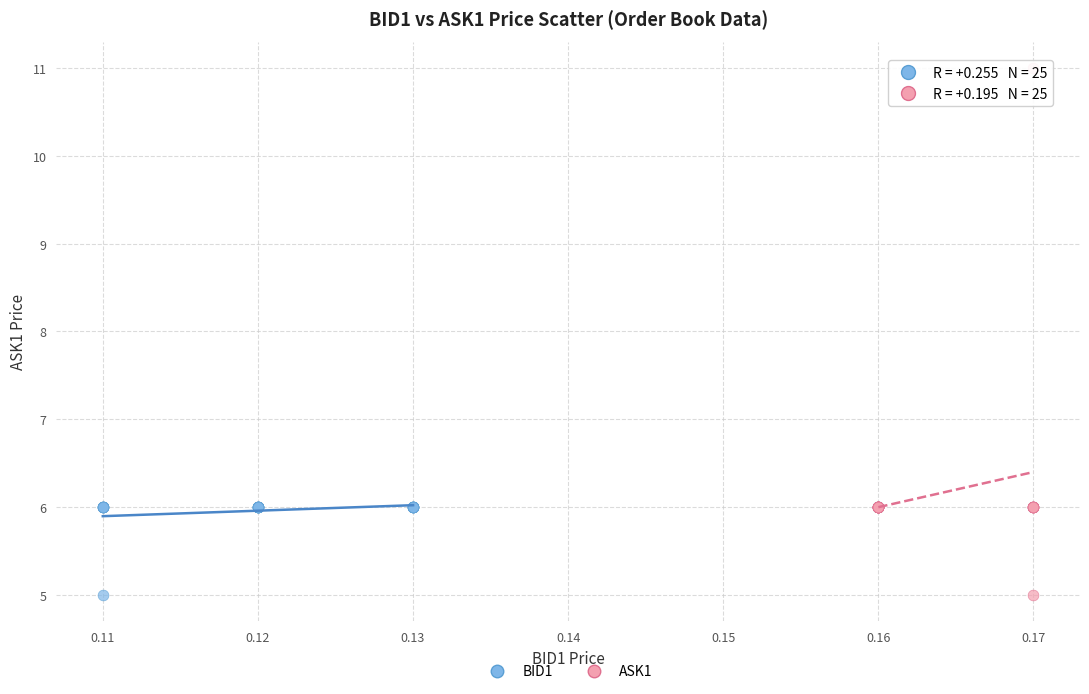

Which series contains the highest Y value?

ASK1